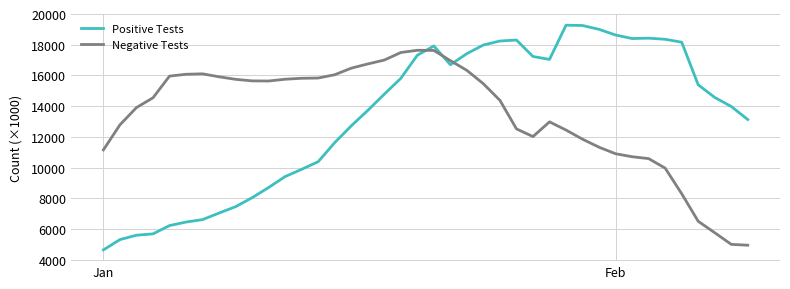

List the series in order of their peak value, highest first.

Positive Tests, Negative Tests